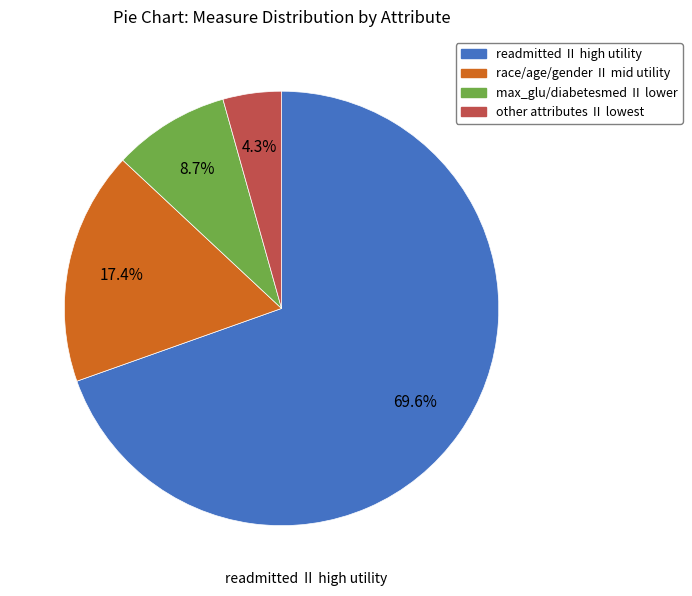

Does any single category account for the majority?

Yes